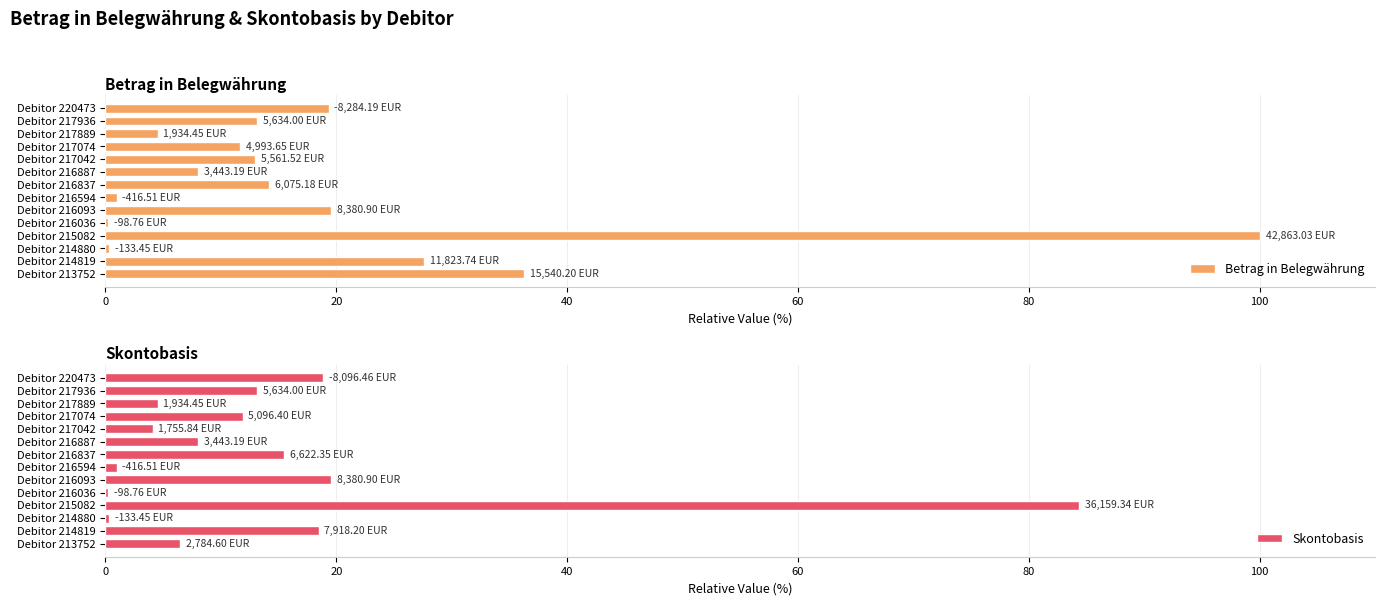

How many bars are there in total?

28